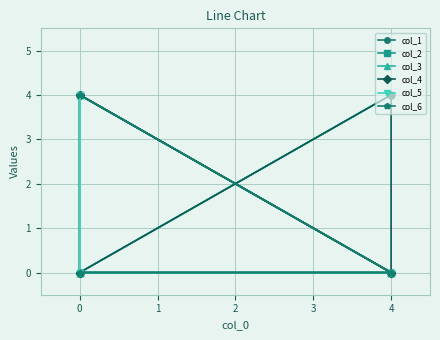

What is the sum of all col_6 values?

4